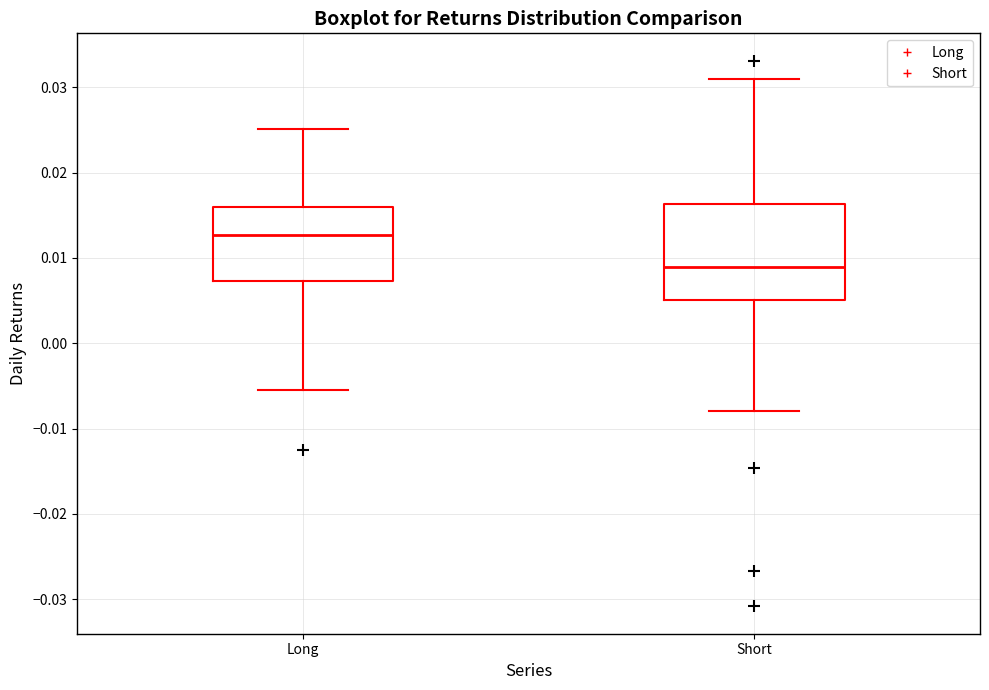

Comparing the boxes themselves (not the whiskers), which one is the tallest?

Short